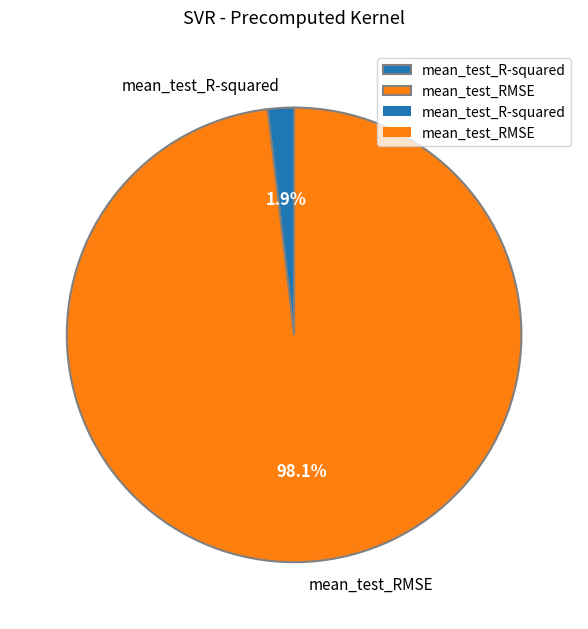

Combined, what portion of the pie is mean_test_R-squared and mean_test_RMSE?

100.0%